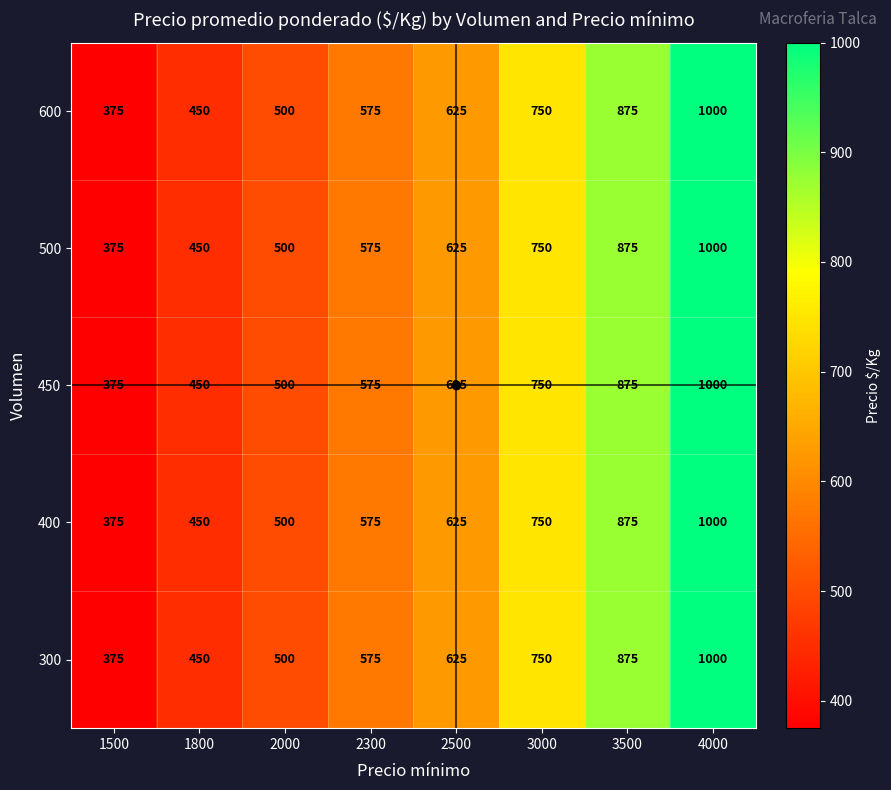

What is the approximate value of 400 at 3000, to the nearest 50?

750